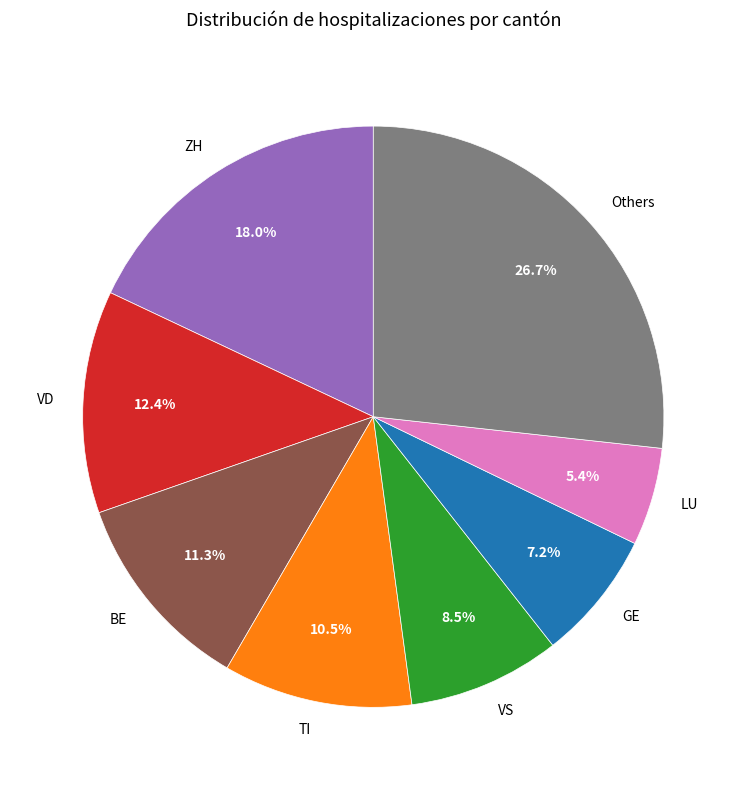

Is GE the majority of the pie?

No